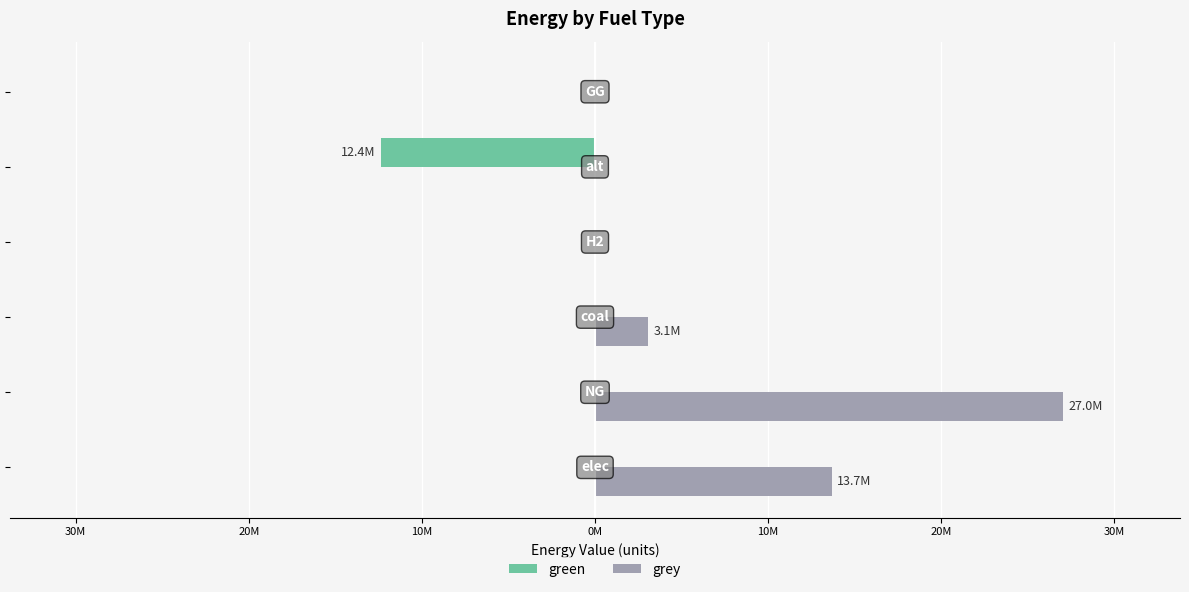

Which series has the largest range (max minus min)?

grey